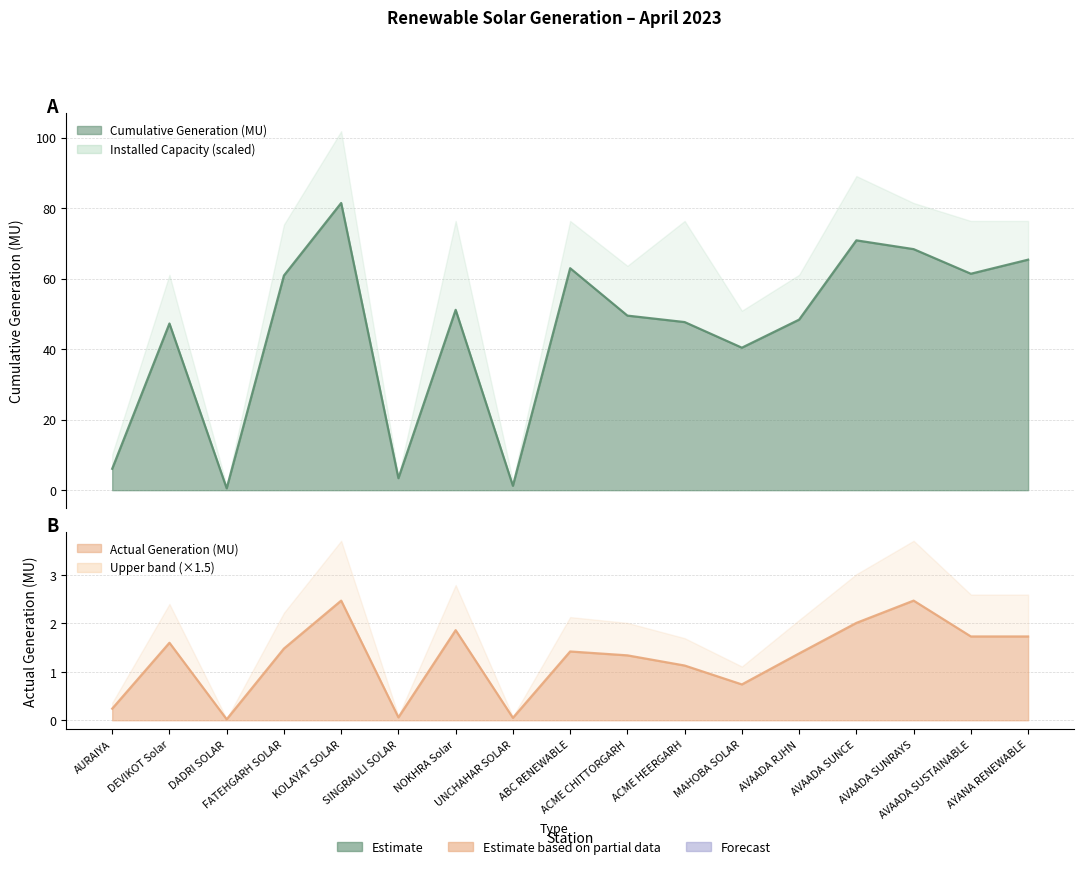

Reading left to right, extract all data points from this chart.

Cumulative Generation (MU): 6.1	47.3	0.5	60.9	81.5	3.4	51.2	1.2	63.0	49.5	47.7	40.4	48.4	70.9	68.4	61.4	65.4
Actual Generation (MU): 0.2	1.6	0.0	1.5	2.5	0.1	1.9	0.1	1.4	1.3	1.1	0.7	1.4	2.0	2.5	1.7	1.7